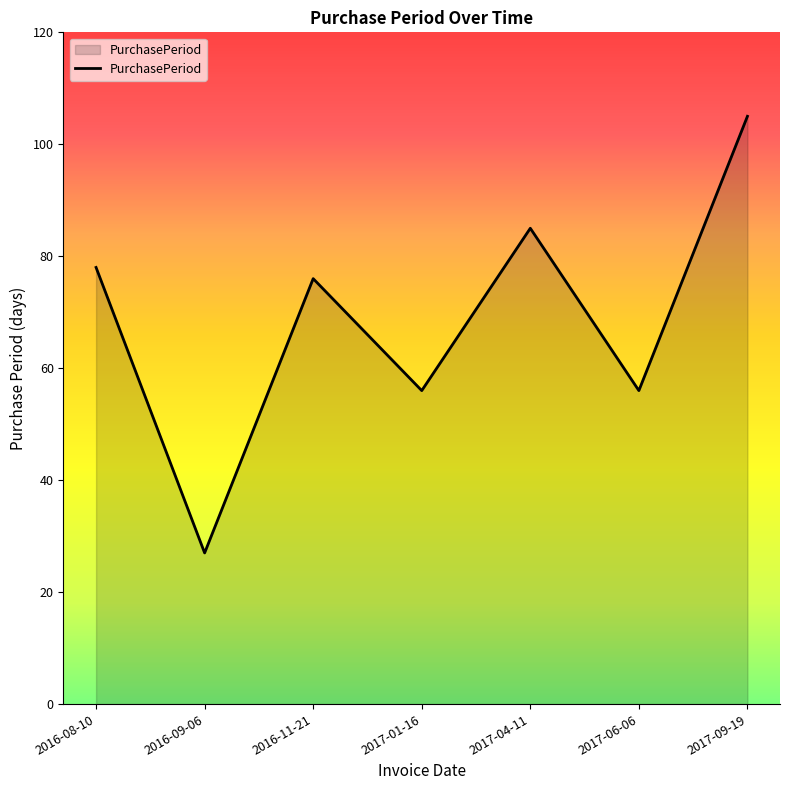

Read the value at 2016-09-06.

27